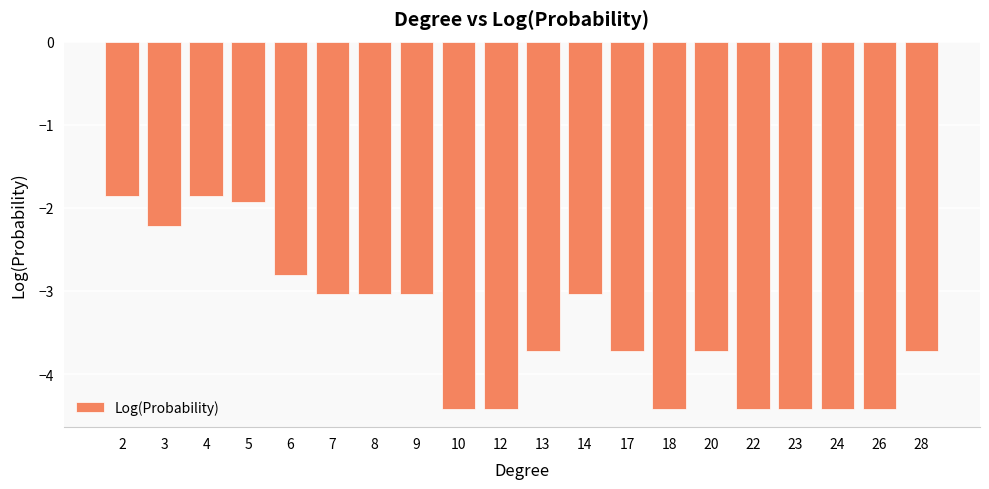

What is the average value?

-3.4